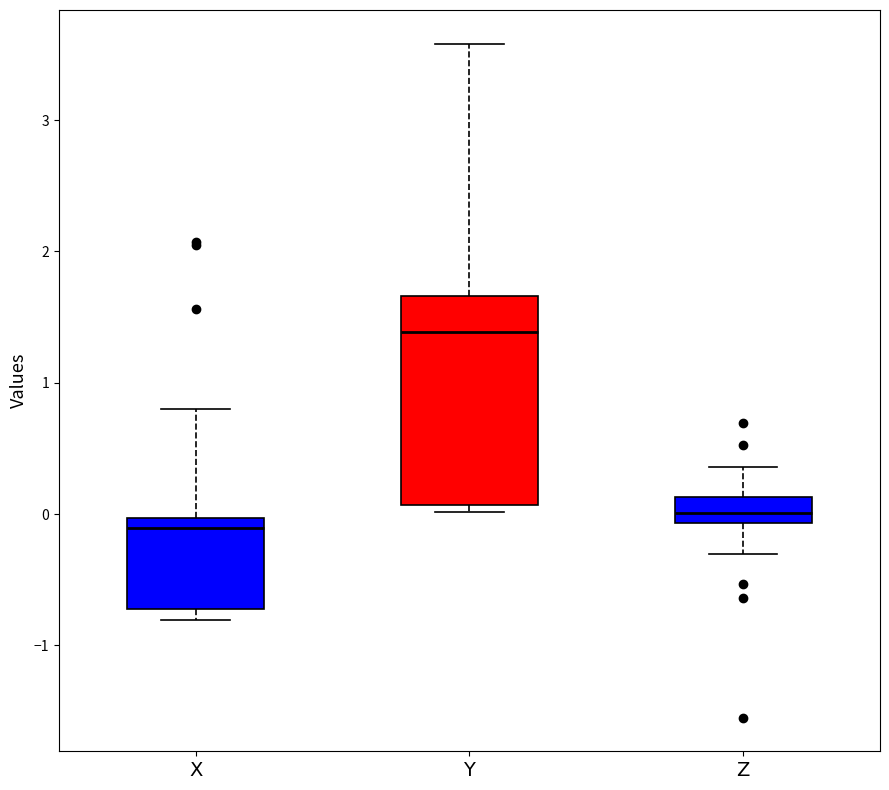

Which box is the tallest, from its lower edge to its upper edge?

Y